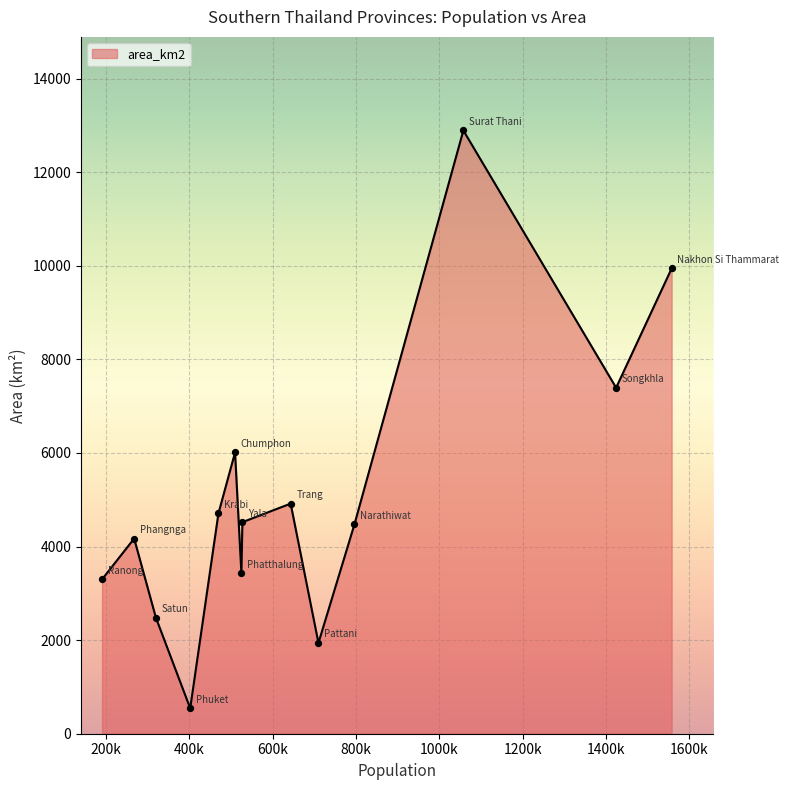

What is the minimum value shown in the chart?

543.0